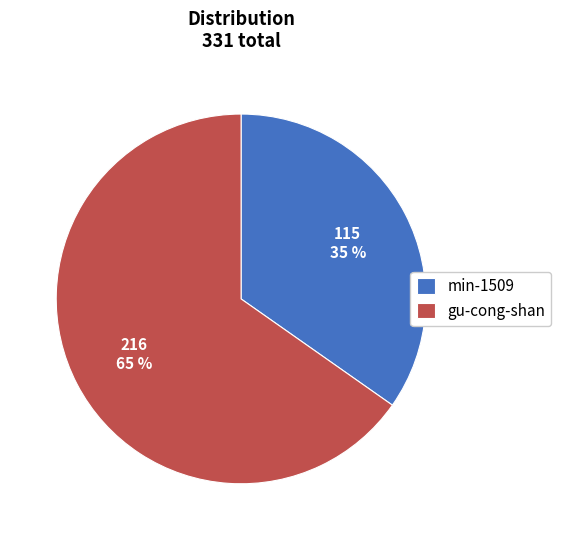

Is the sum of gu-cong-shan and min-1509 greater than half?

Yes